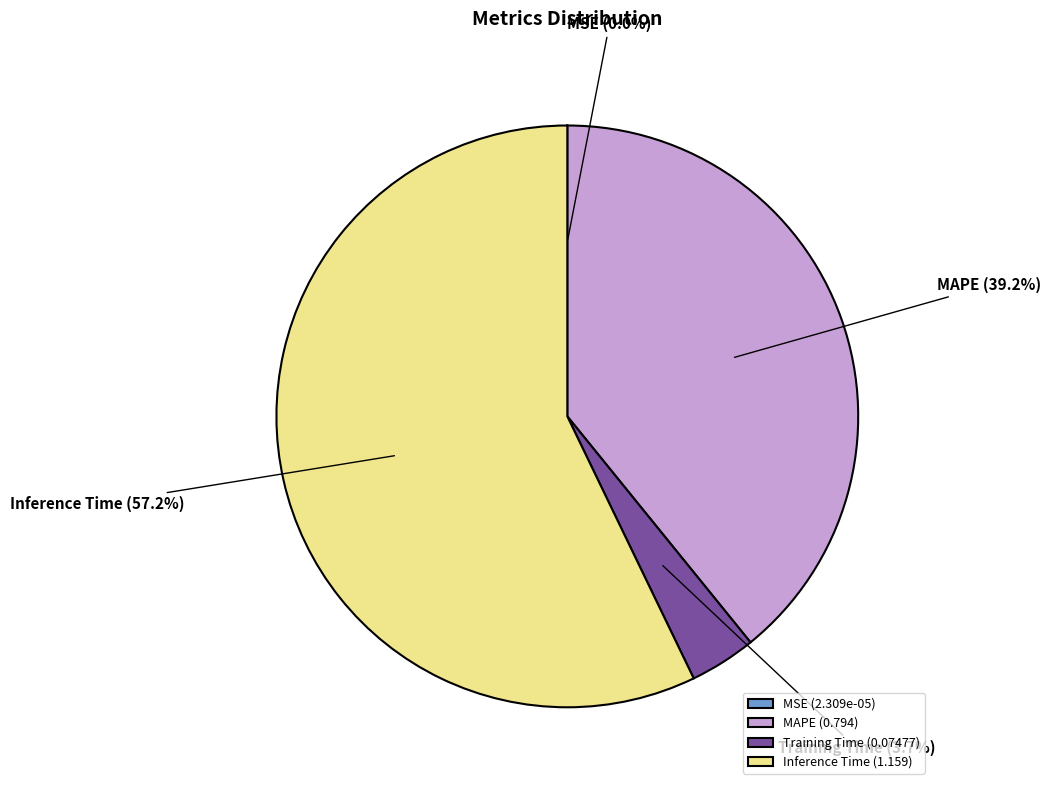

Is there a majority slice in this chart?

Yes